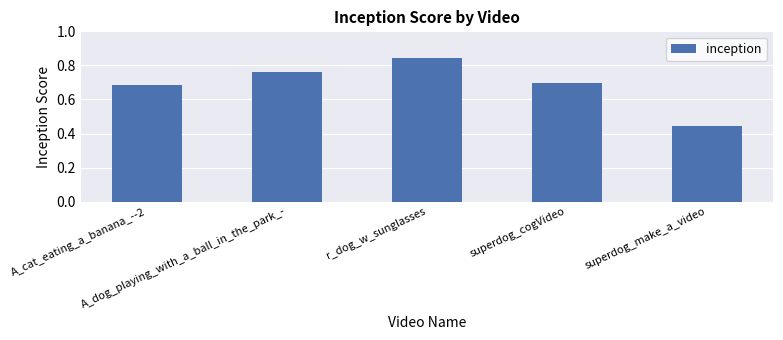

Rank the categories by value from highest to lowest.

r_dog_w_sunglasses, A_dog_playing_with_a_ball_in_the_park_-, superdog_cogVideo, A_cat_eating_a_banana_--2, superdog_make_a_video